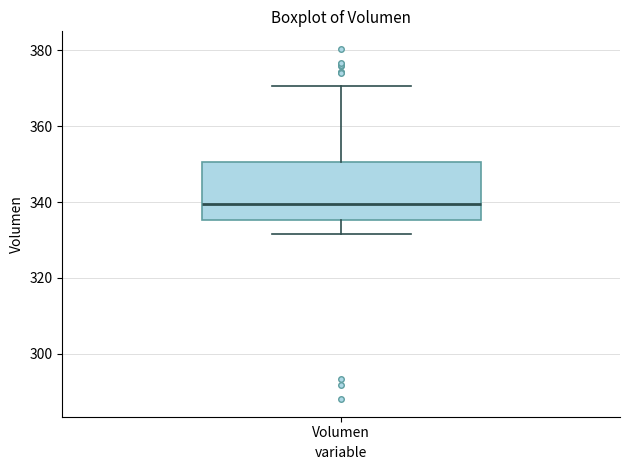

Where does the median line of the box for Volumen sit on the y-axis? The values are not printed on the chart, so give them approximately, as read against the axis.

340